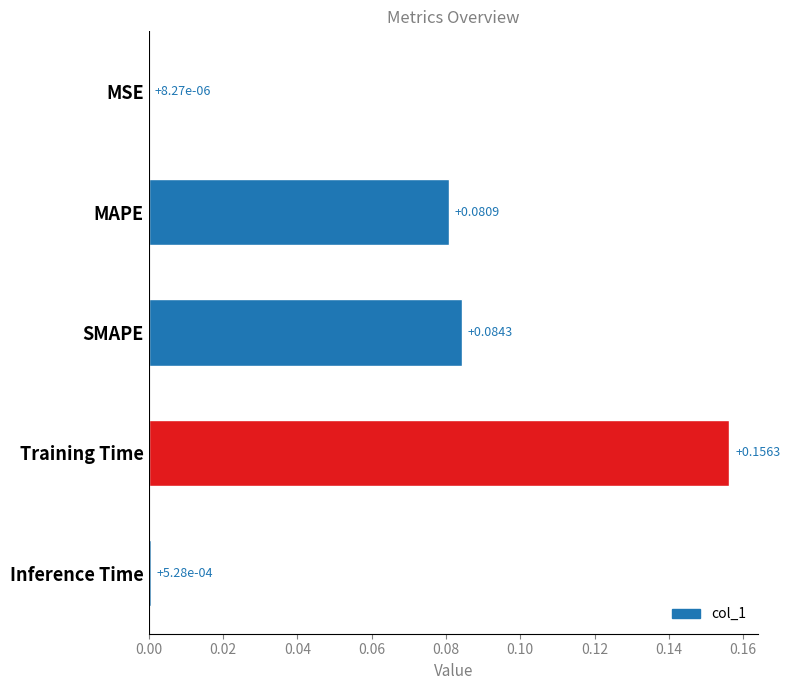

What is the sum of all values?

0.3